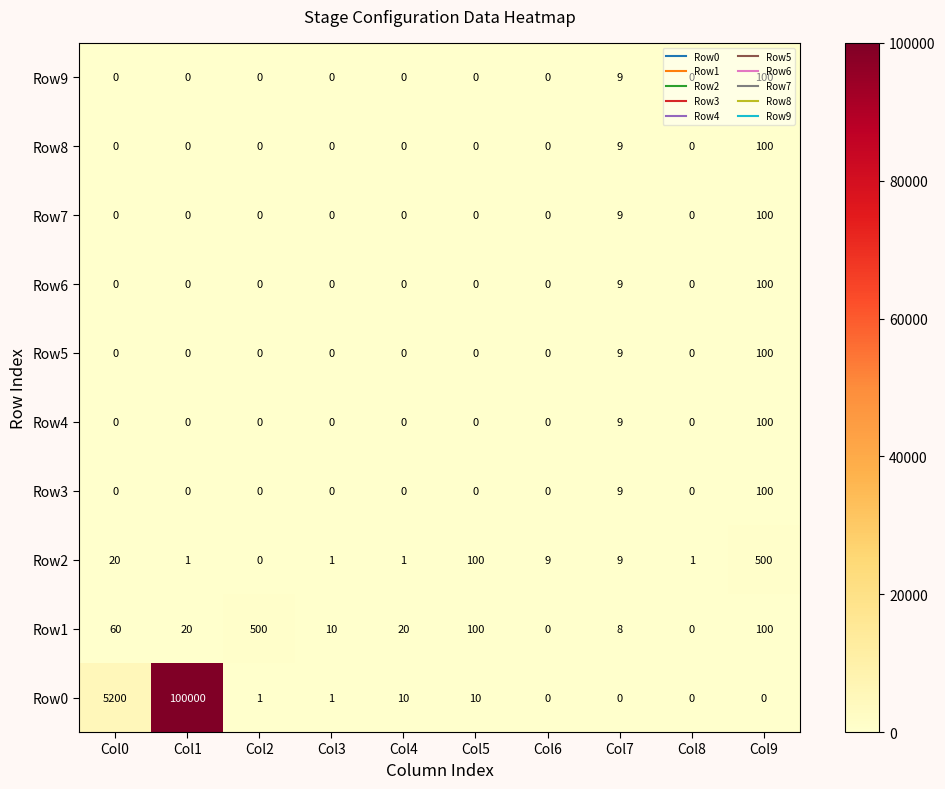

What is the difference between the maximum and minimum values in the Row1 series?

500